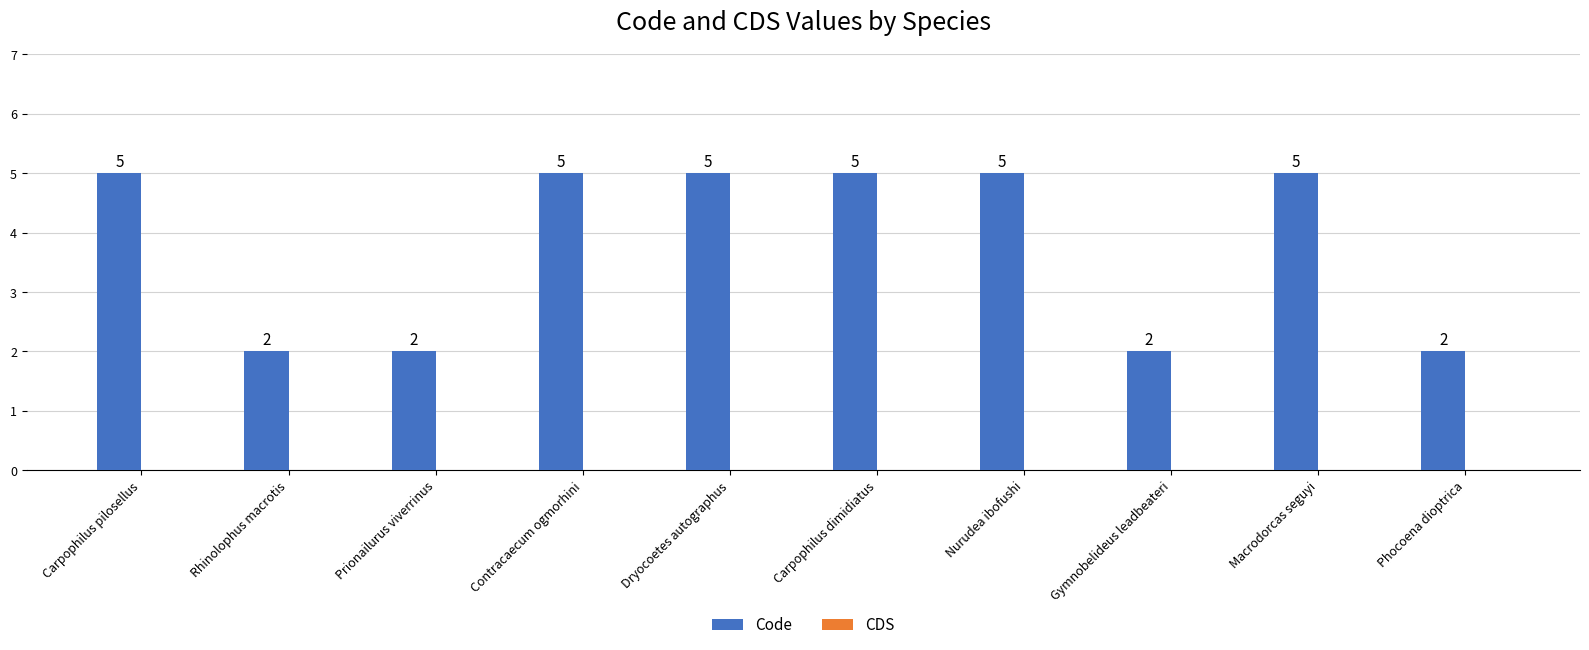

Approximately how many times larger is the value at Carpophilus dimidiatus compared to Gymnobelideus leadbeateri?

2.5